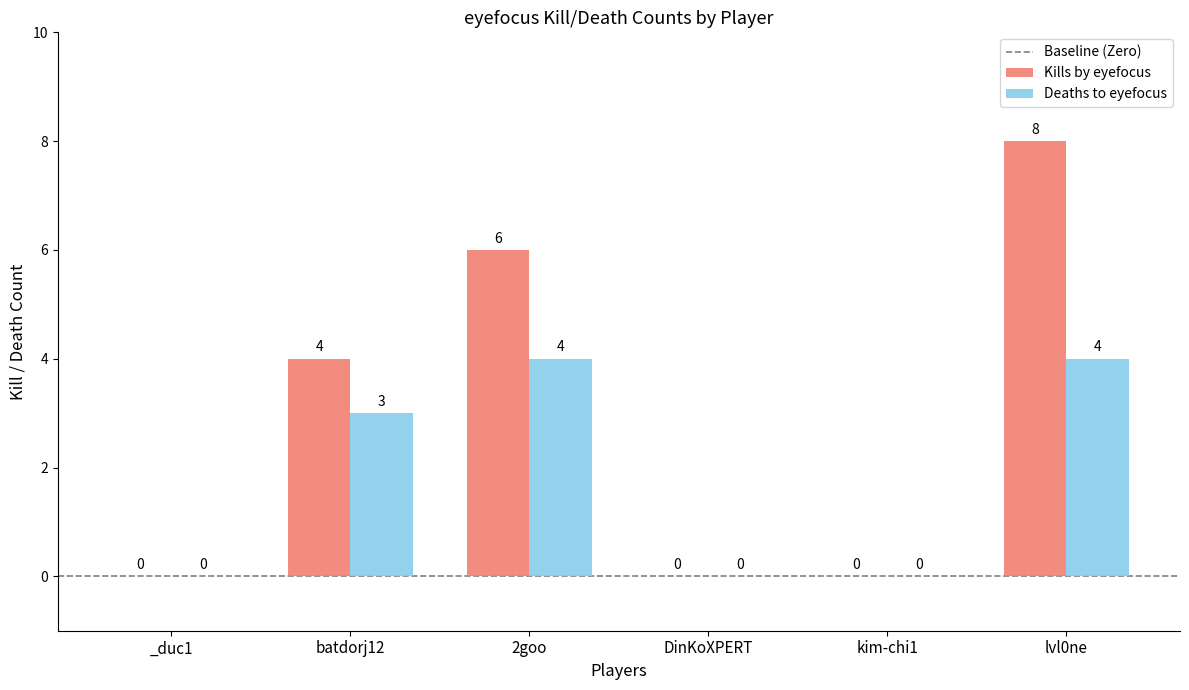

What value does the Deaths to eyefocus series have at 2goo?

4